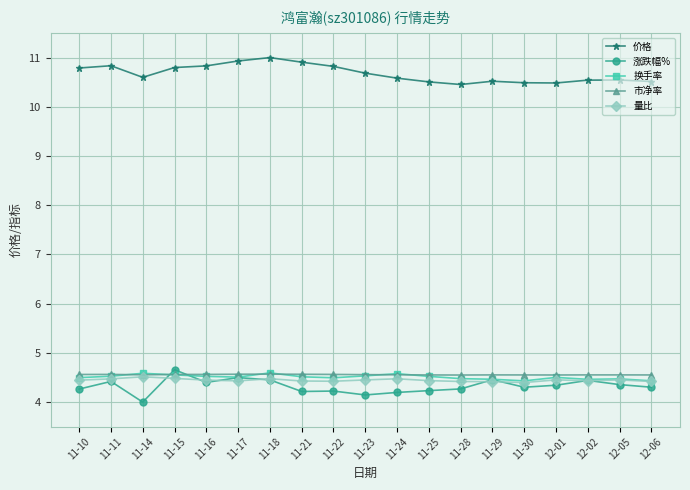

The 价格 series shows 16.3 at 11-14. True or false?

False